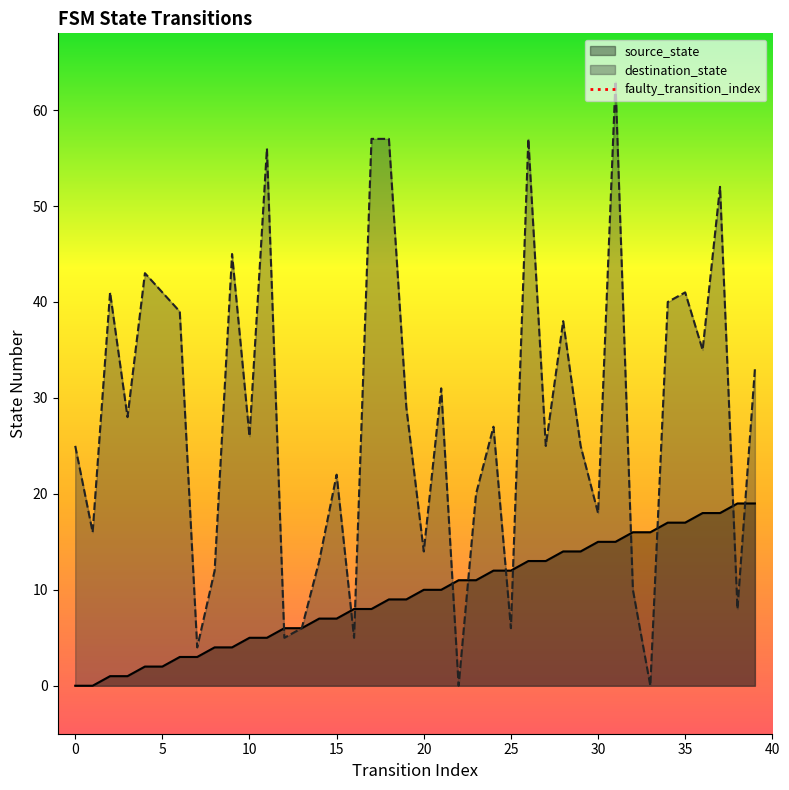

Which series changed the most between 9 and 26?

destination_state